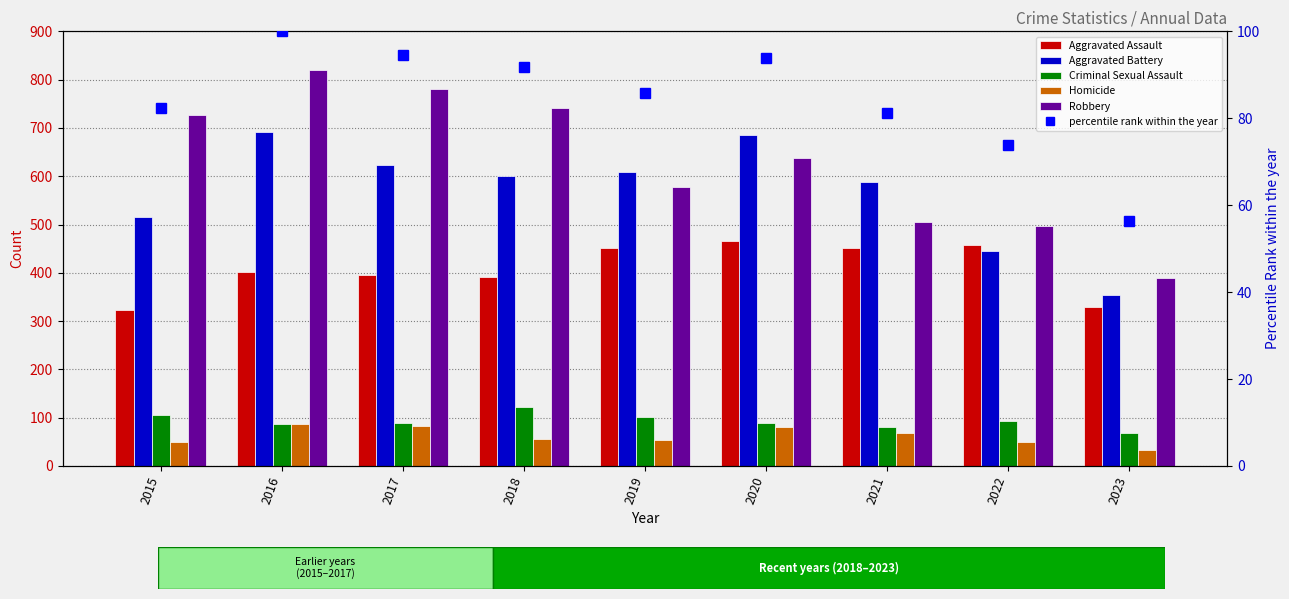

How many groups of bars are there?

9